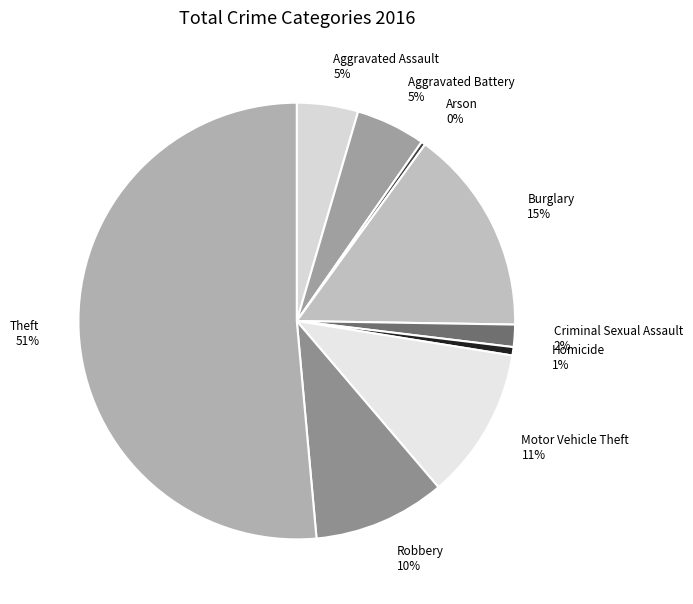

Combined, do Aggravated Battery 5% and Robbery 10% account for over 50%?

No